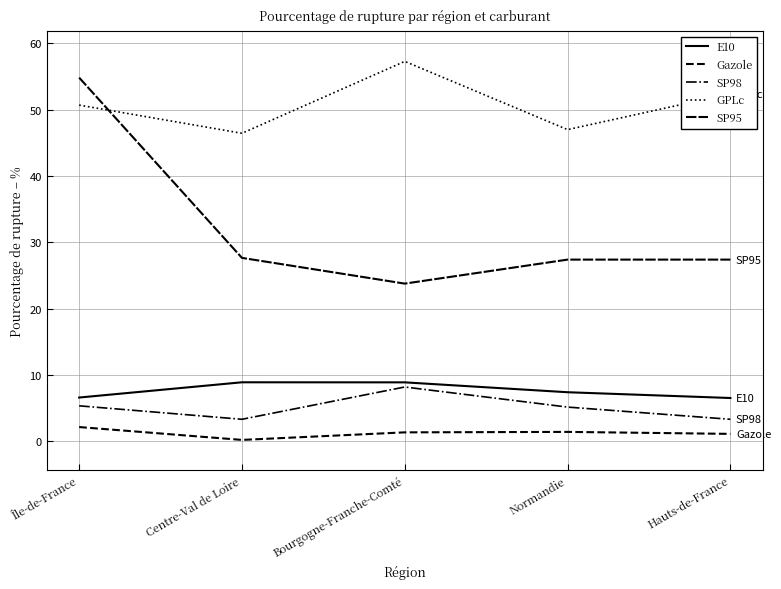

How many lines are shown in the chart?

5